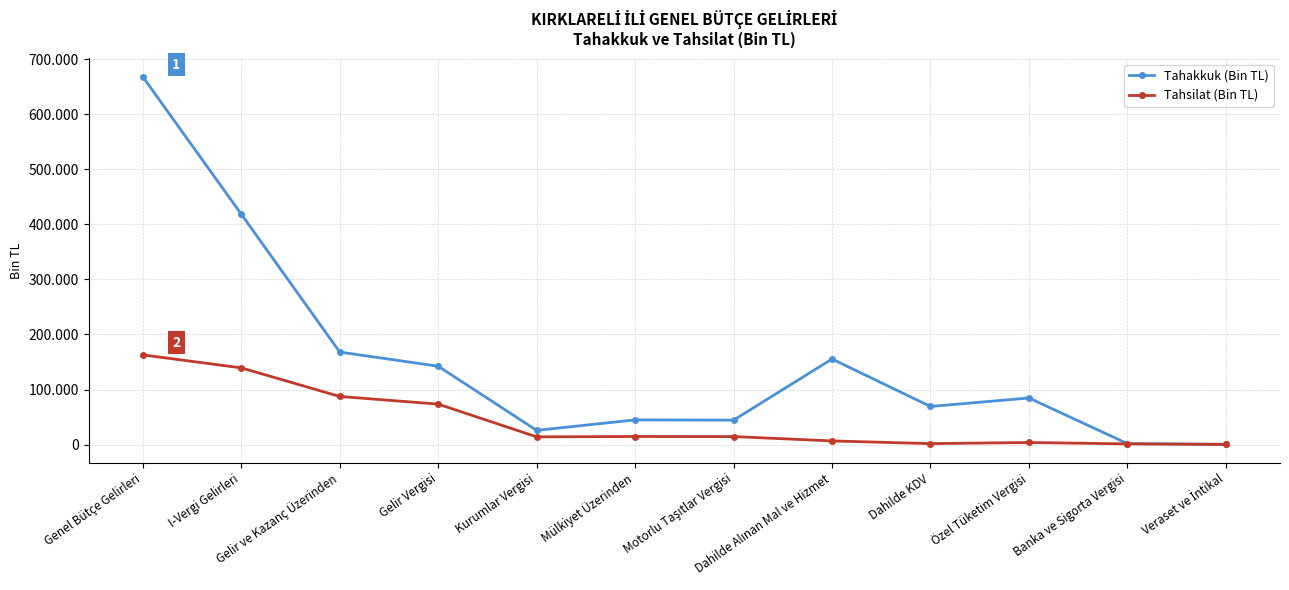

True or false: Tahakkuk (Bin TL) has more than 0 points higher than both neighbors.

True